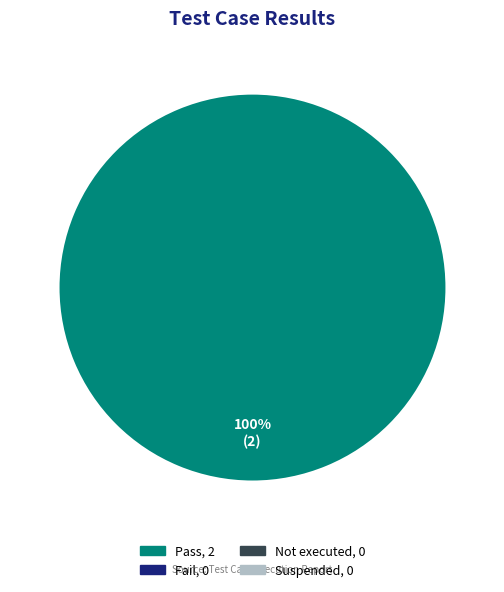

Does any single category account for the majority?

Yes